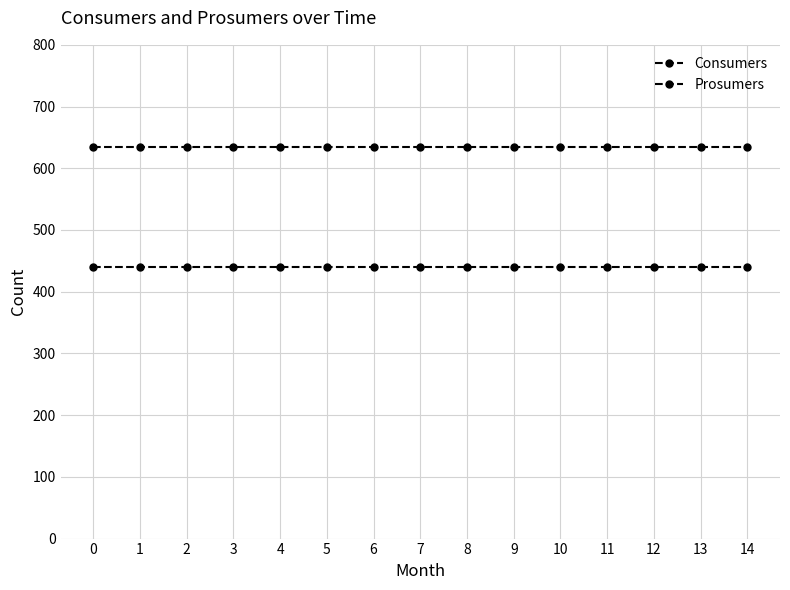

How many series are shown in this chart?

2